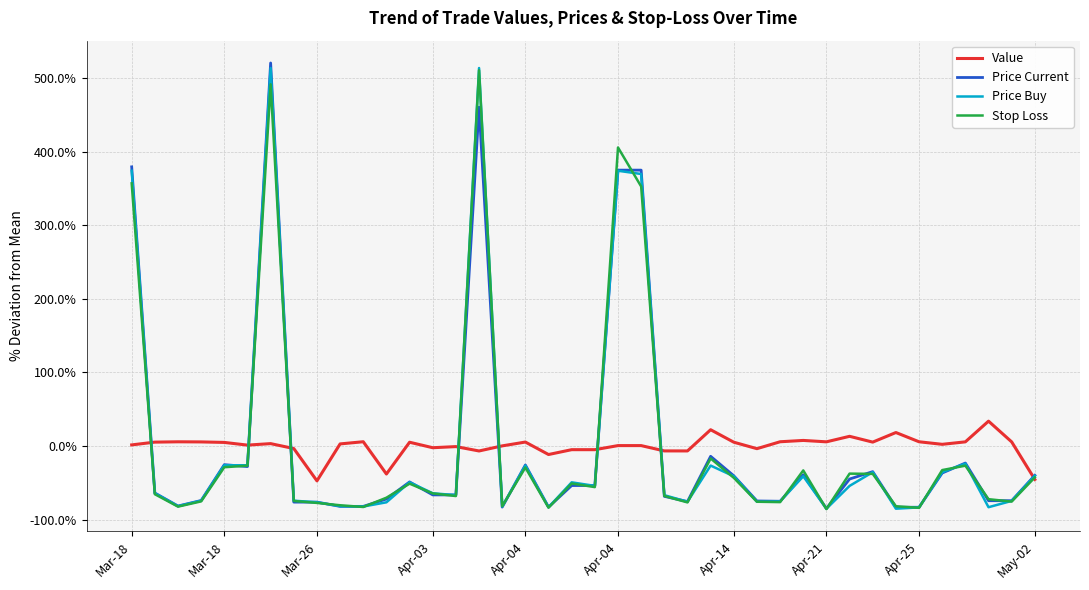

What is the maximum value for Price Buy?

514.1